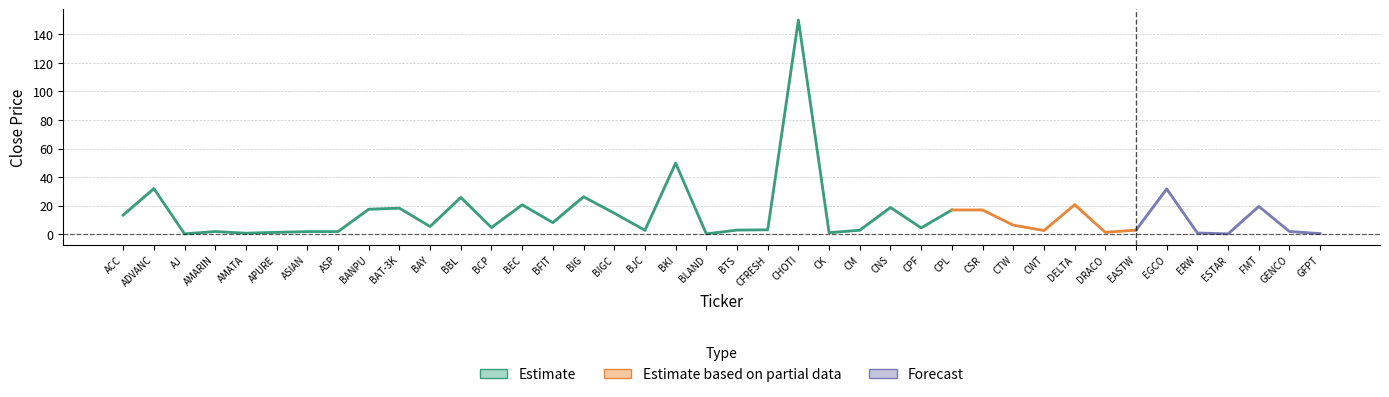

What is the sum of the high values at 22 and 34?

182.2